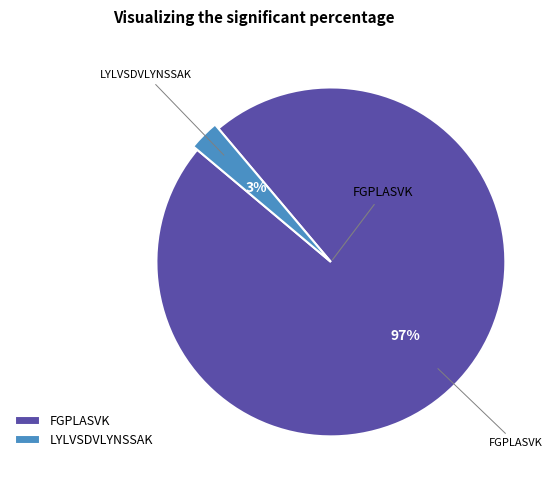

What is the largest slice in the pie chart?

FGPLASVK